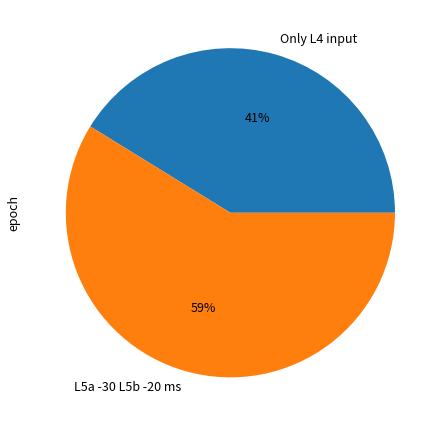

True or false: Only L4 input accounts for 41% of the total.

True